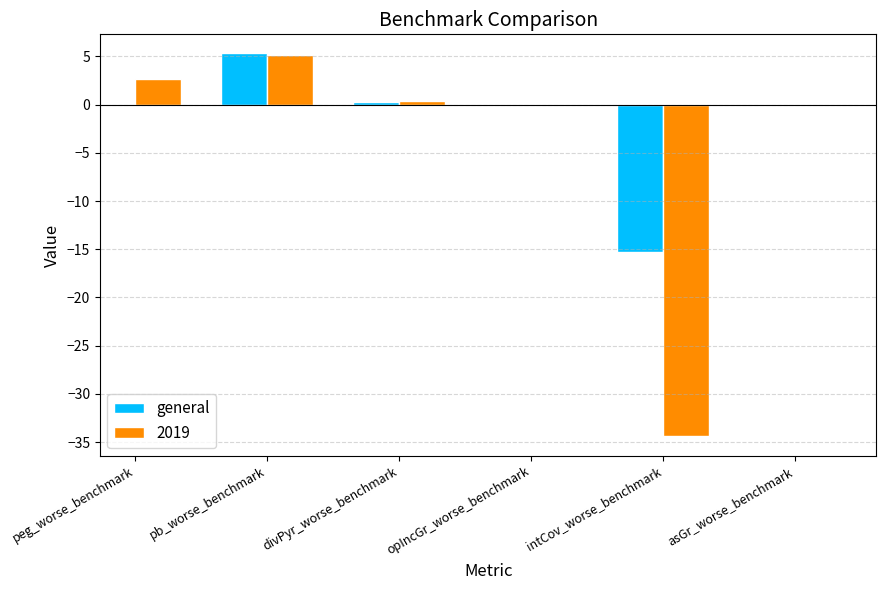

What is the sum of all 2019 values?

-26.2